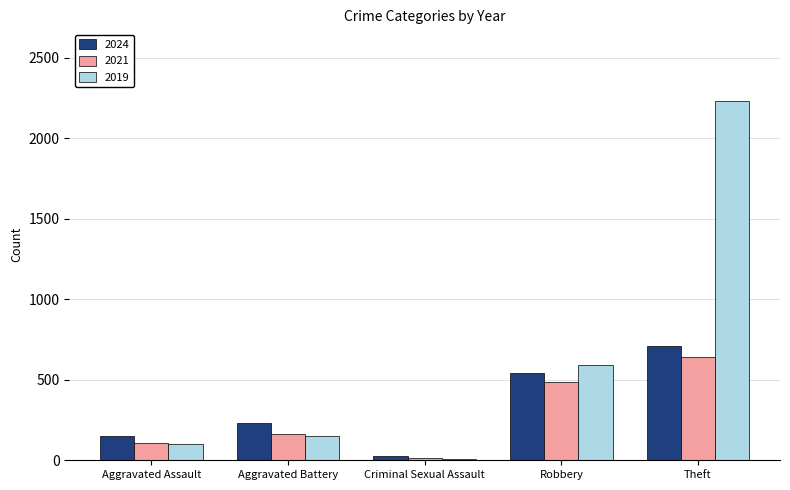

Between Robbery and Theft, which series saw the biggest shift?

2019